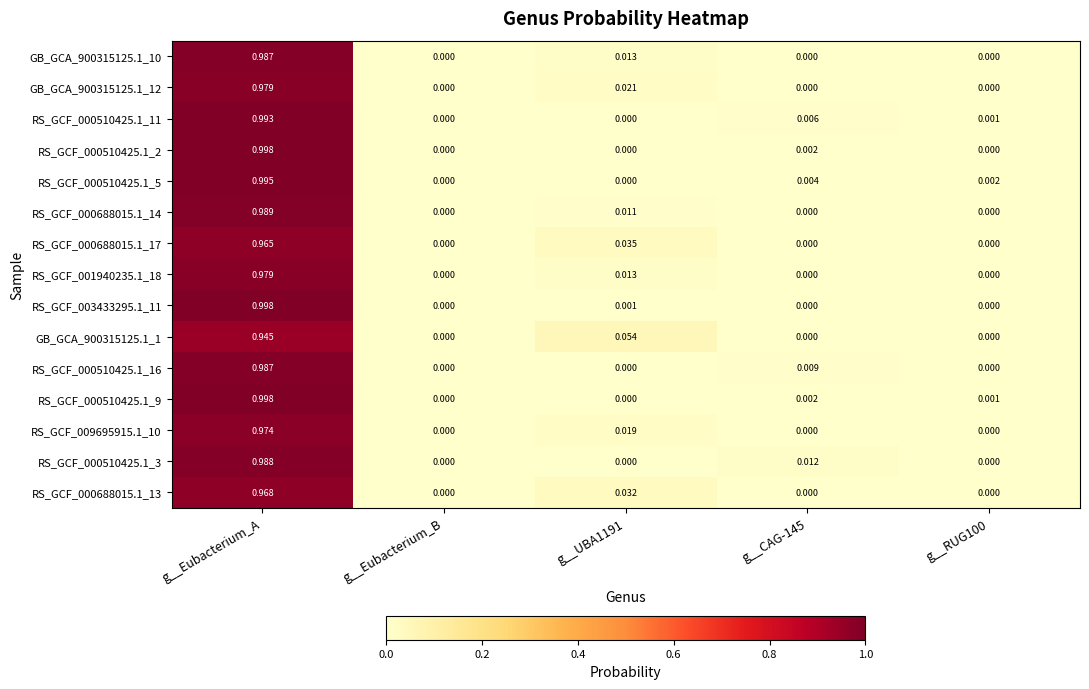

At which category is the sum across all series the highest?

g__Eubacterium_A